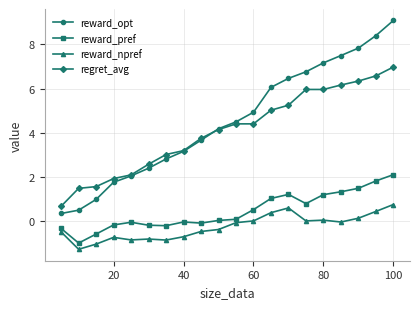

What is the lowest value of the reward_pref series?

-1.0